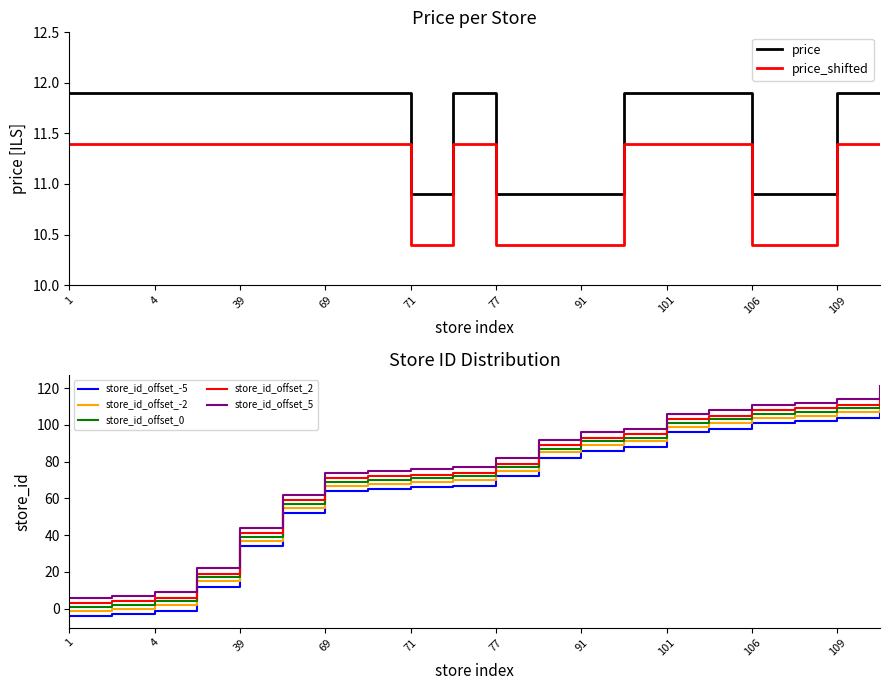

The store_id series shows 25.4 at 72. True or false?

False